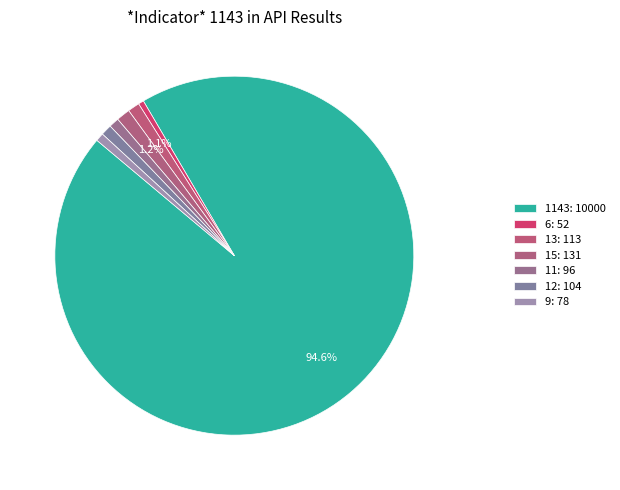

How many slices are in this pie chart?

7